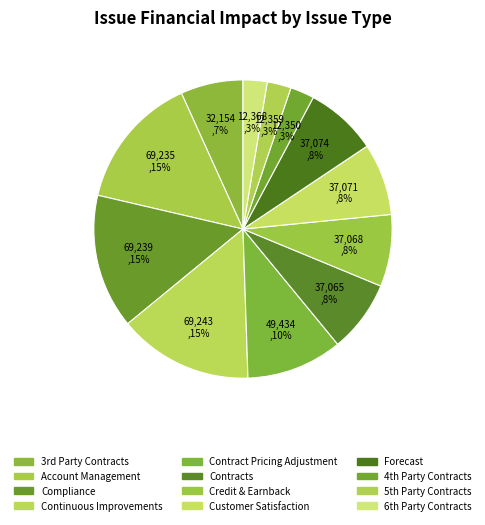

Count the number of slices in the pie.

12